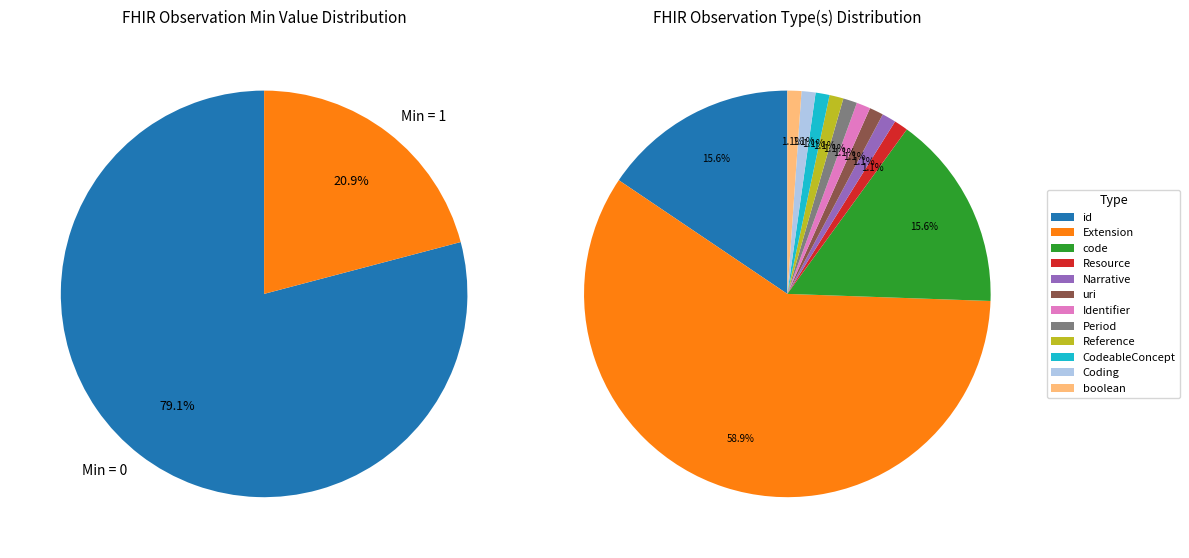

Is Extension the majority of the pie?

Yes